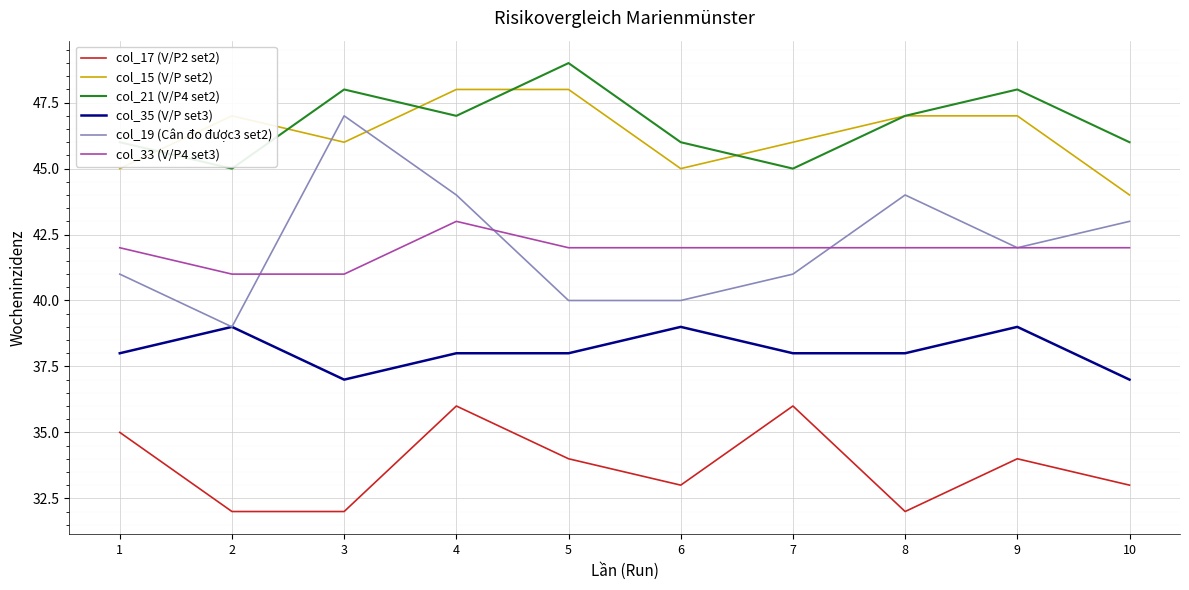

True or false: col_35 (V/P set3) and col_15 (V/P set2) cross at least once.

False